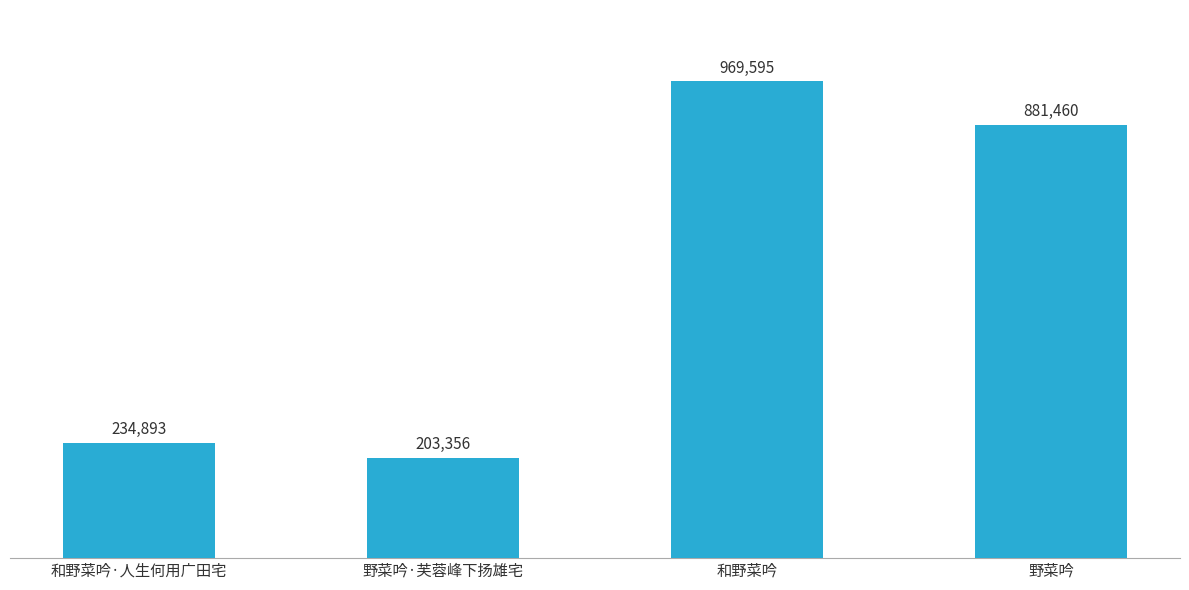

List the labels in order of value, smallest first.

野菜吟·芙蓉峰下扬雄宅, 和野菜吟·人生何用广田宅, 野菜吟, 和野菜吟